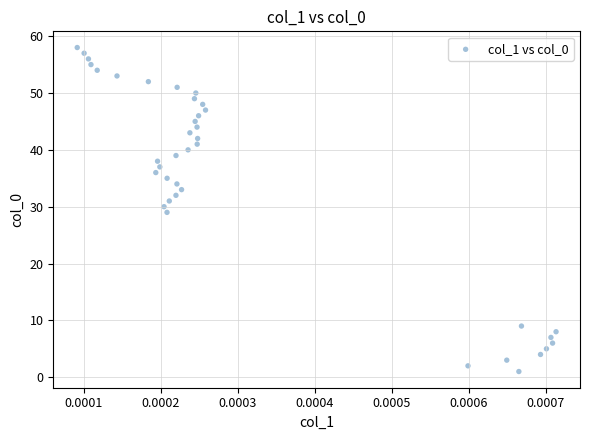

What is the range of Y values (max minus min)?

57